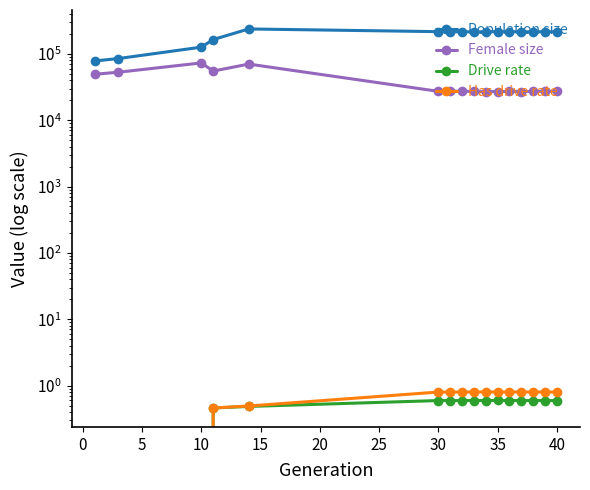

Is the value of Drive rate at 5 greater than the value of Has drive rate at 15?

No